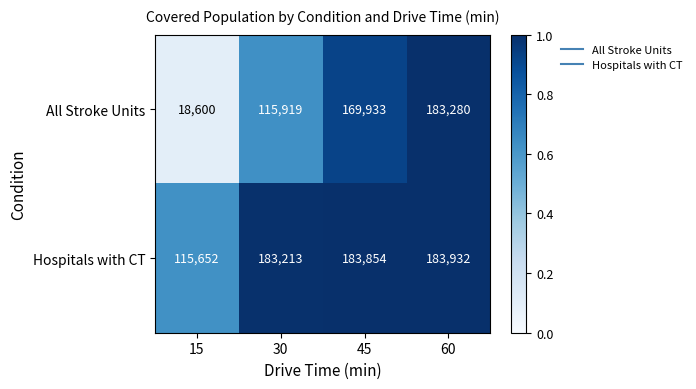

Which series has the largest total across all categories?

Hospitals with CT